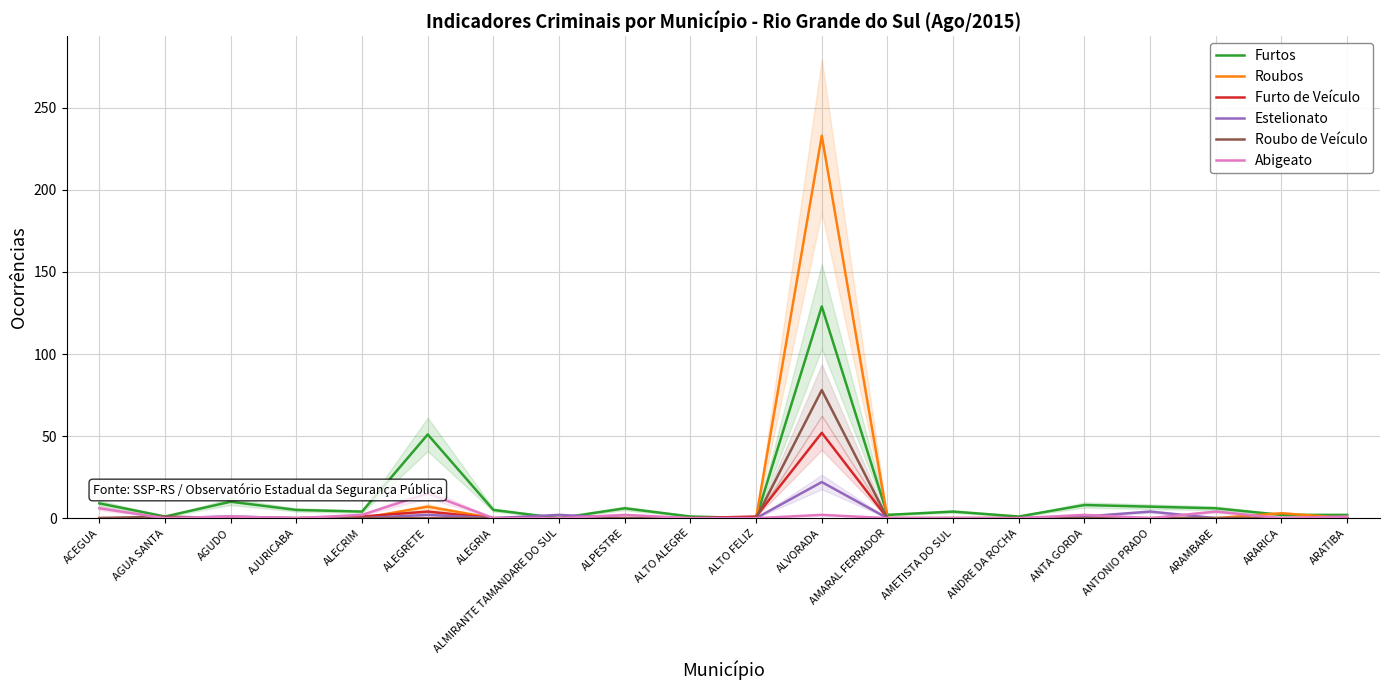

Which category has the highest value across all series?

ALVORADA